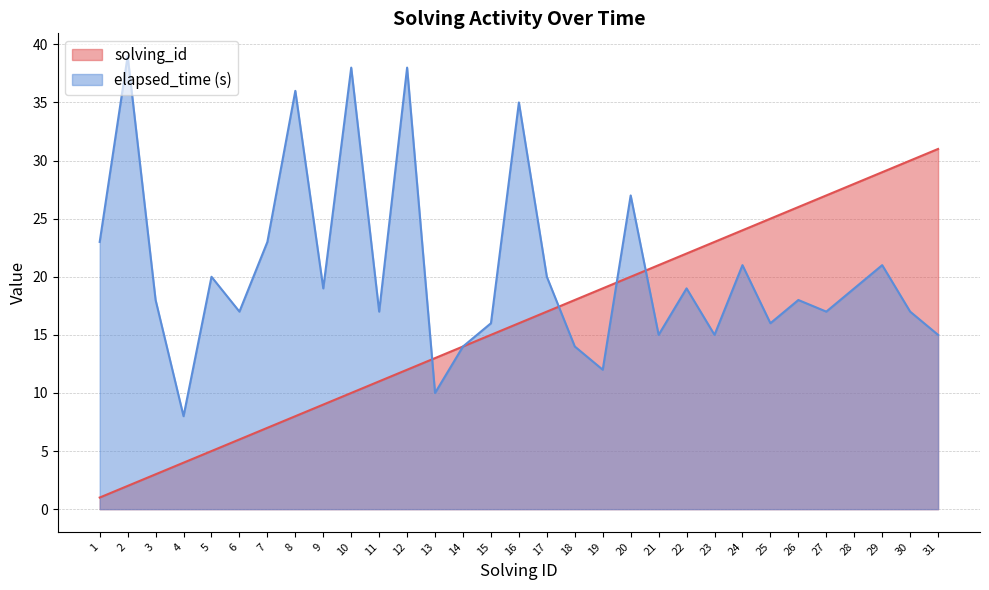

Which category has the lowest value in the elapsed_time series?

4